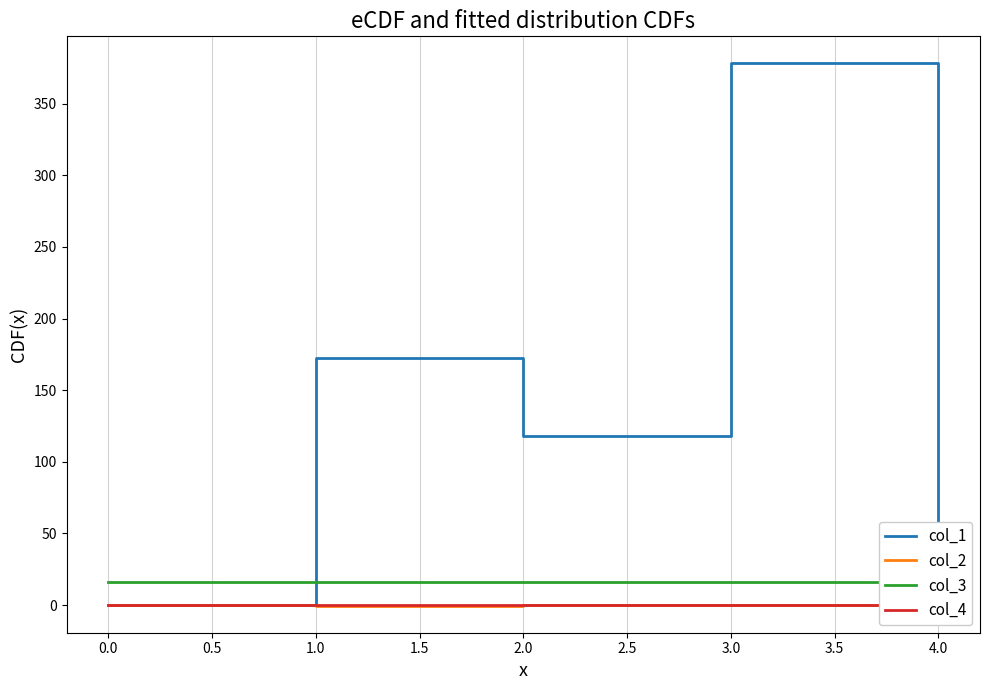

In col_1, how many points are higher than both neighbors (excluding endpoints)?

2